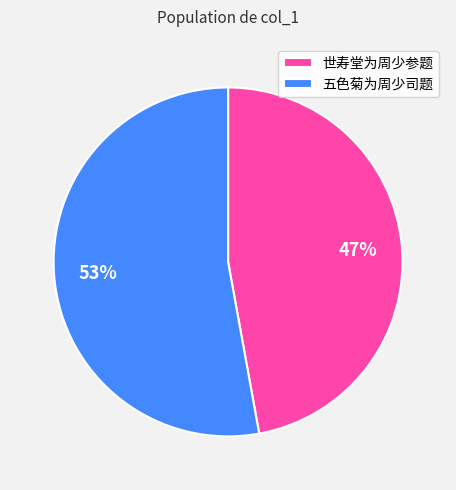

Is 世寿堂为周少参题 the majority of the pie?

No